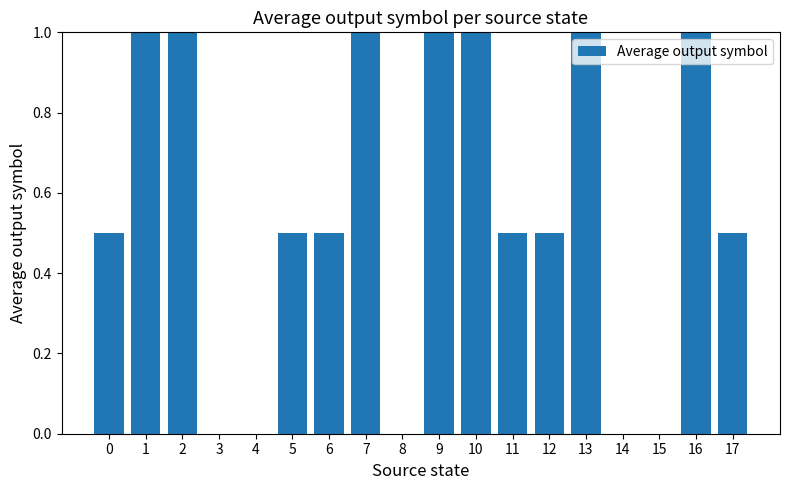

What is the sum of all values?

10.0